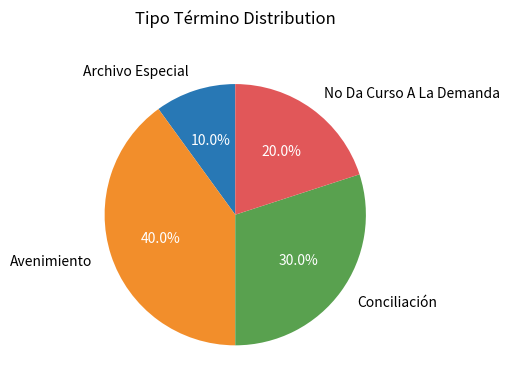

Count the number of slices in the pie.

4